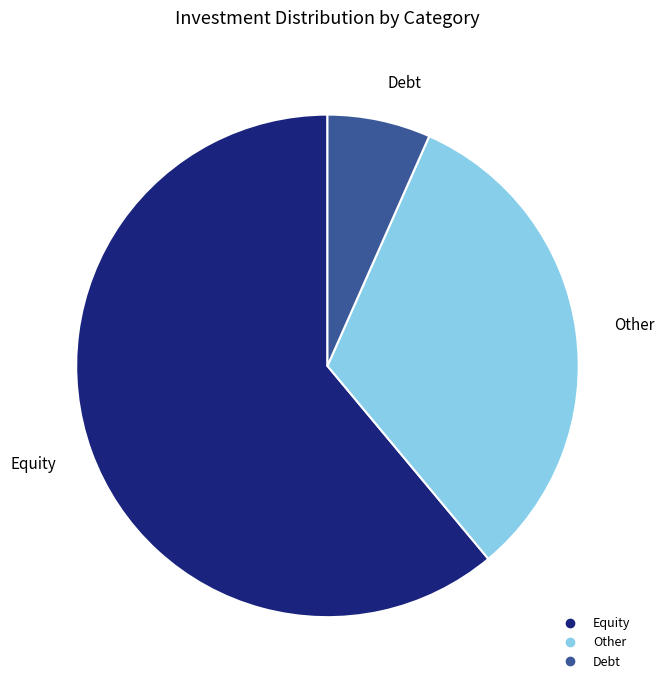

Between Equity and Other, which is larger?

Equity